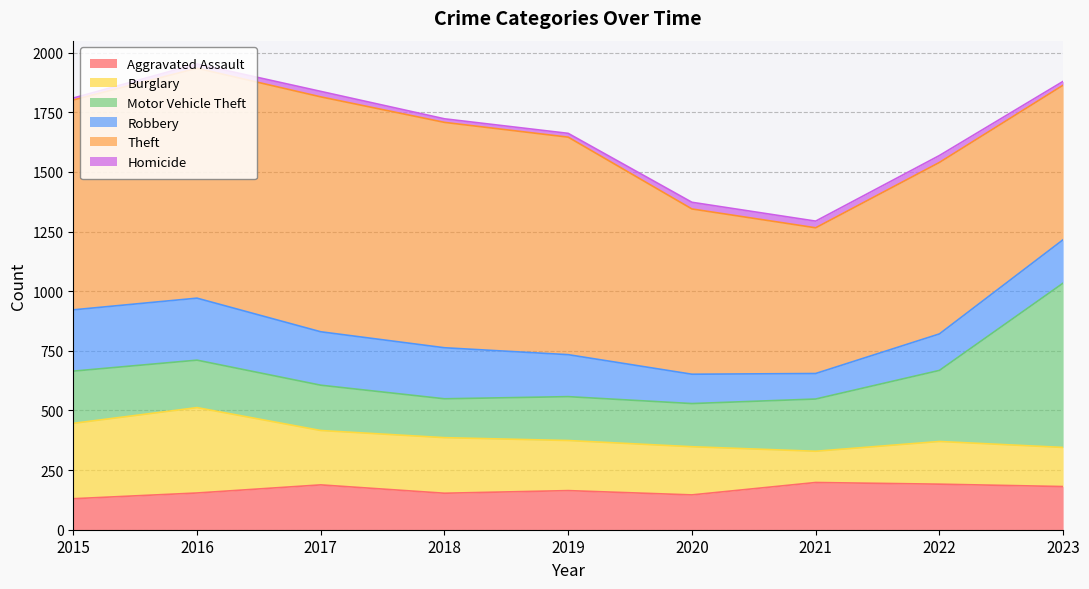

What is the value of the Robbery point at the 7th from the left?

107